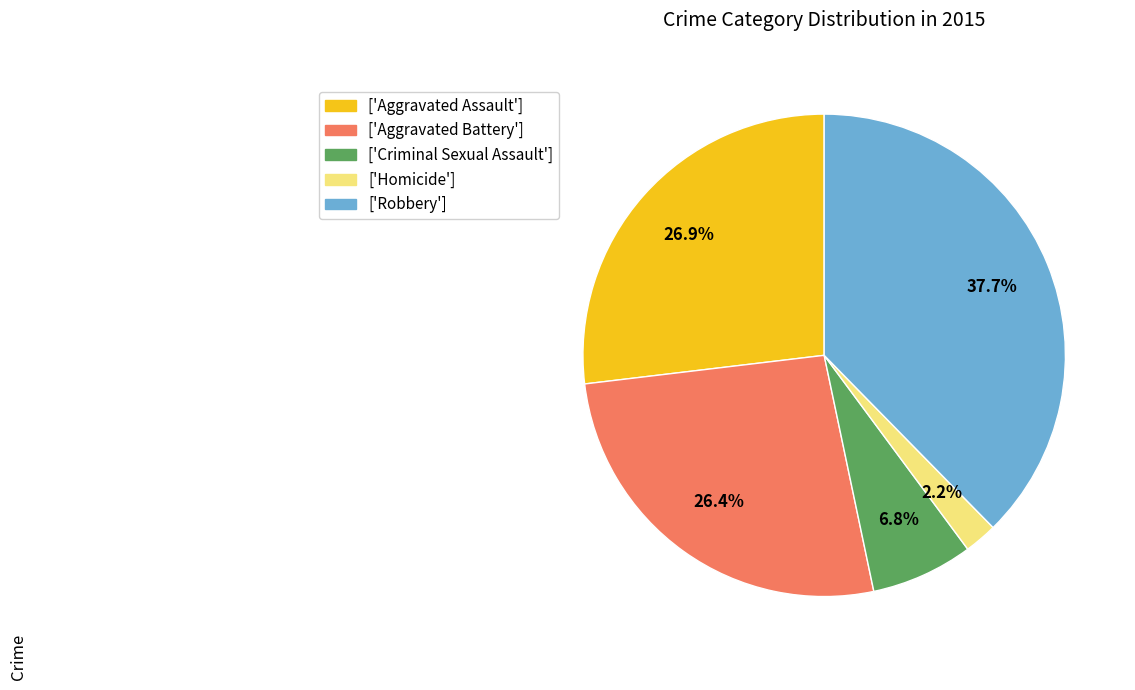

Which category has the smallest portion of the pie?

['Homicide']